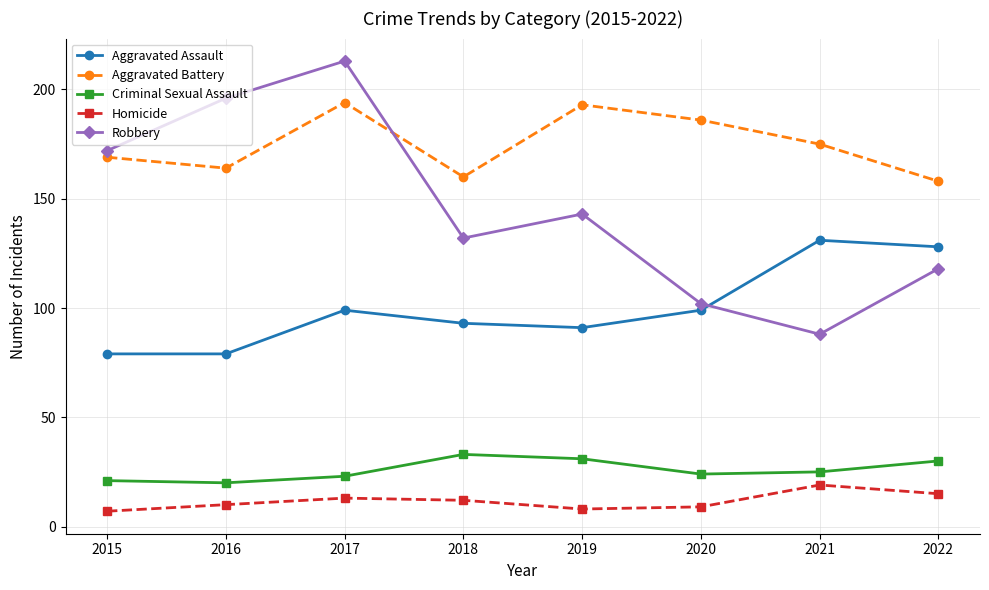

What is the sum of all Aggravated Battery values?

1399